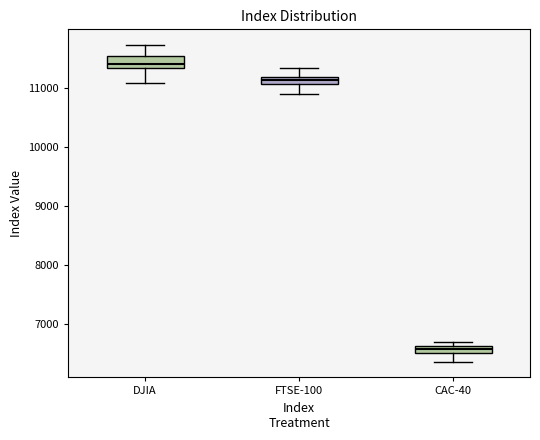

Where does the upper whisker of the box for DJIA end on the y-axis? The values are not printed on the chart, so give them approximately, as read against the axis.

11700